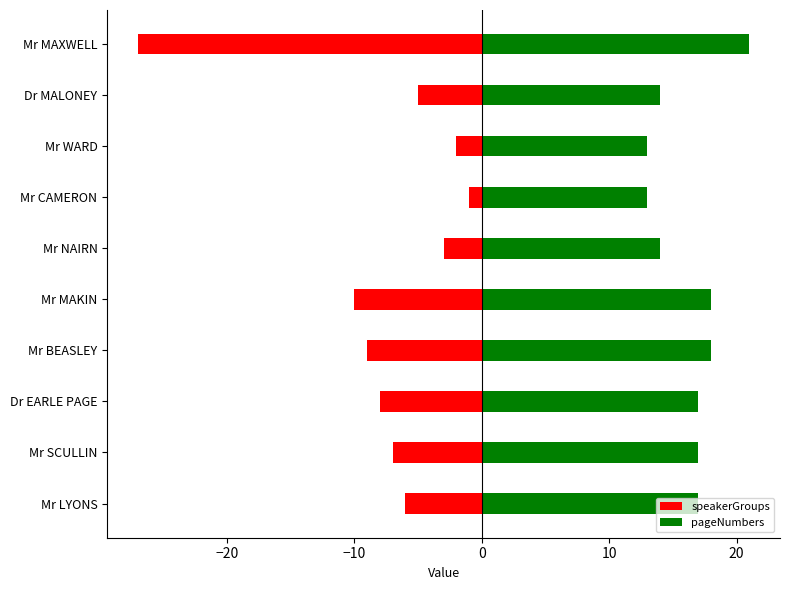

What is the minimum value shown in the chart?

-27